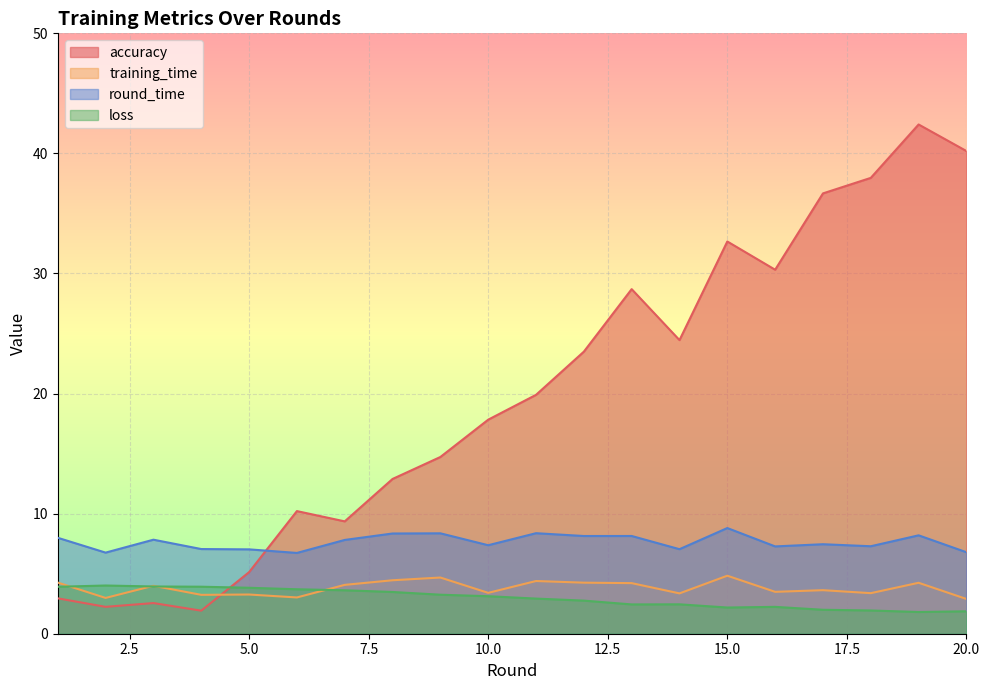

Reading left to right, what are all the values shown in this chart?

accuracy: 2.9	2.2	2.6	1.9	5.1	10.2	9.4	12.9	14.7	17.8	19.9	23.5	28.7	24.5	32.7	30.3	36.7	38.0	42.4	40.2
training_time: 4.3	3.0	4.0	3.2	3.3	3.0	4.1	4.5	4.7	3.4	4.4	4.3	4.2	3.4	4.8	3.5	3.6	3.4	4.2	2.9
round_time: 8.0	6.8	7.8	7.1	7.0	6.7	7.8	8.3	8.4	7.4	8.4	8.1	8.1	7.0	8.8	7.3	7.5	7.3	8.2	6.8
loss: 3.9	4.0	3.9	3.9	3.8	3.7	3.6	3.5	3.2	3.1	2.9	2.8	2.4	2.4	2.2	2.2	2.0	1.9	1.8	1.9